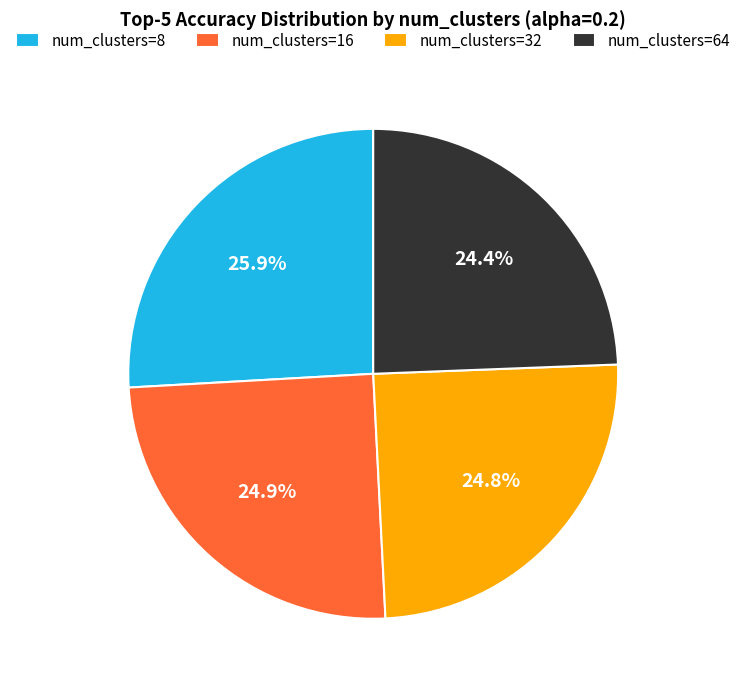

What percentage do num_clusters=32 and num_clusters=16 together represent?

49.7%